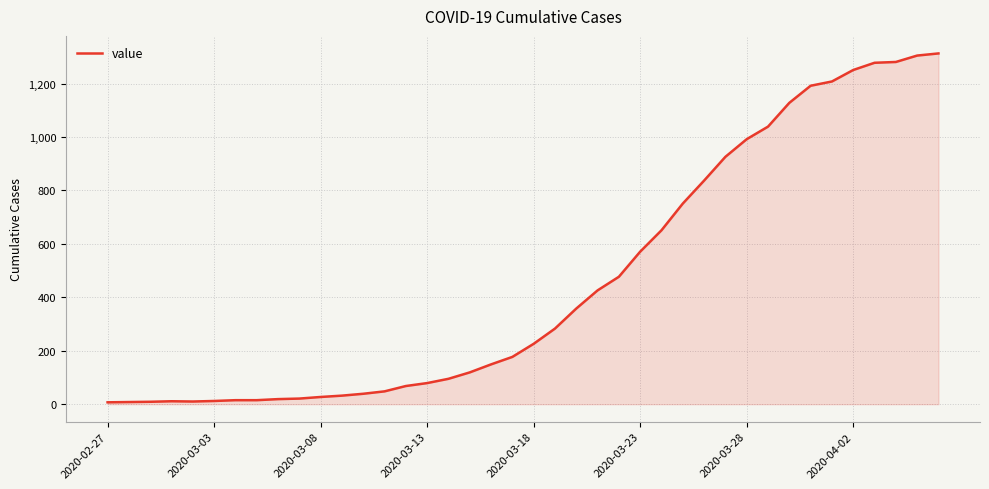

What is the greatest value displayed?

1313